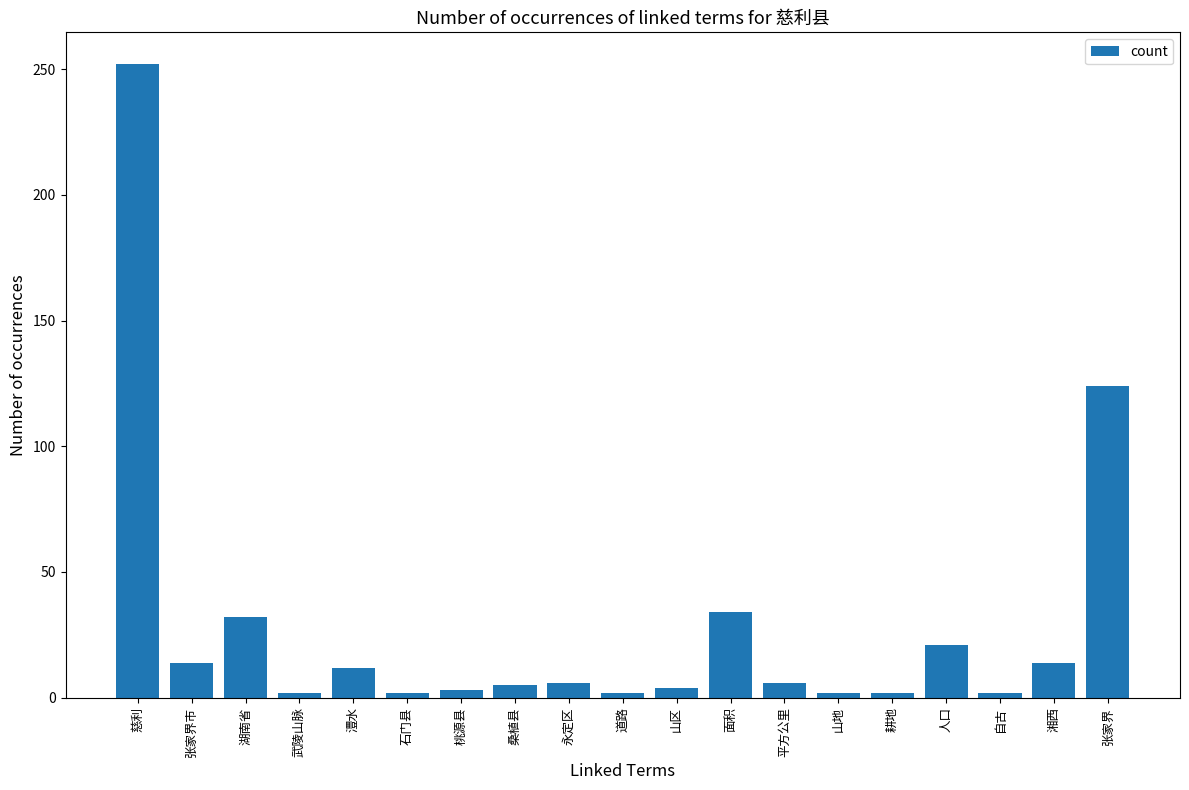

What is the label of the 9th bar from the right?

山区